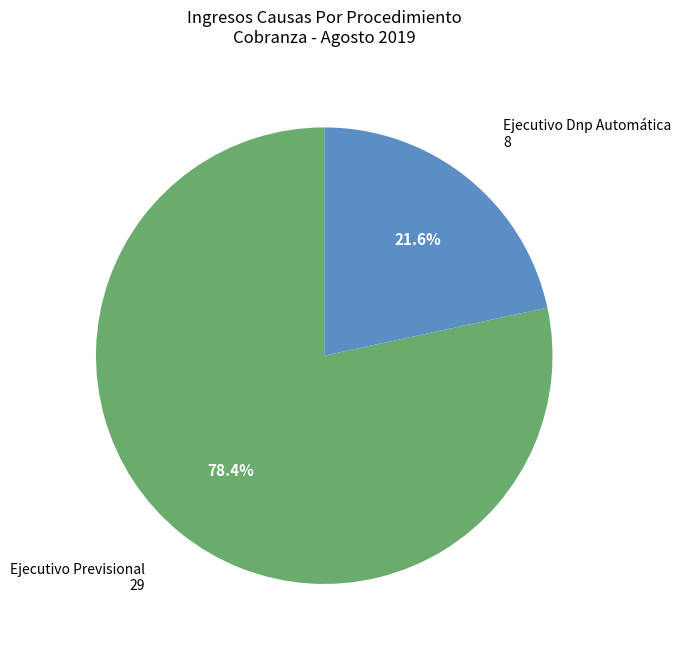

How many segments does this pie chart have?

2